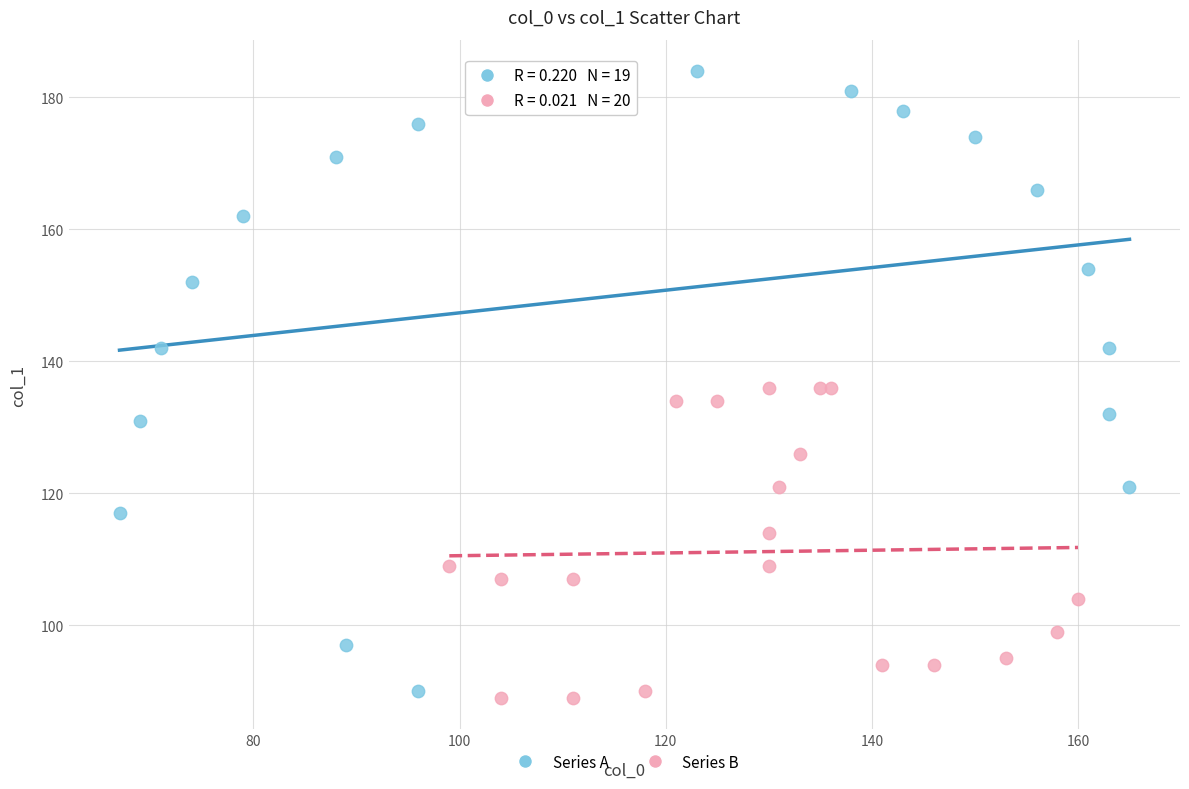

Which series has the largest Y range (max minus min)?

Series A